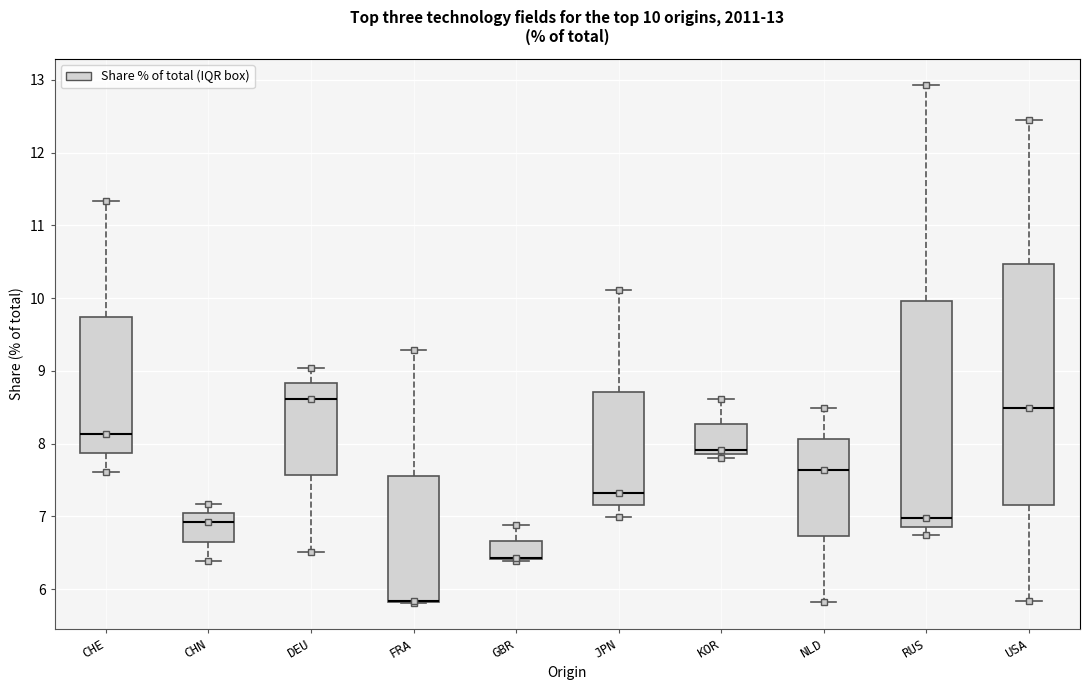

Which box is the tallest, from its lower edge to its upper edge?

USA